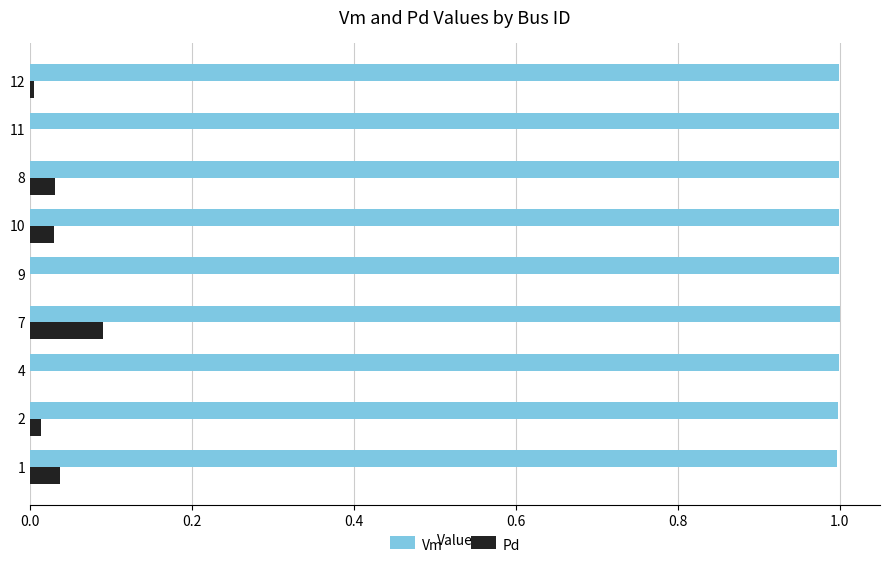

True or false: Pd has a value of 0.0 at 10.

True